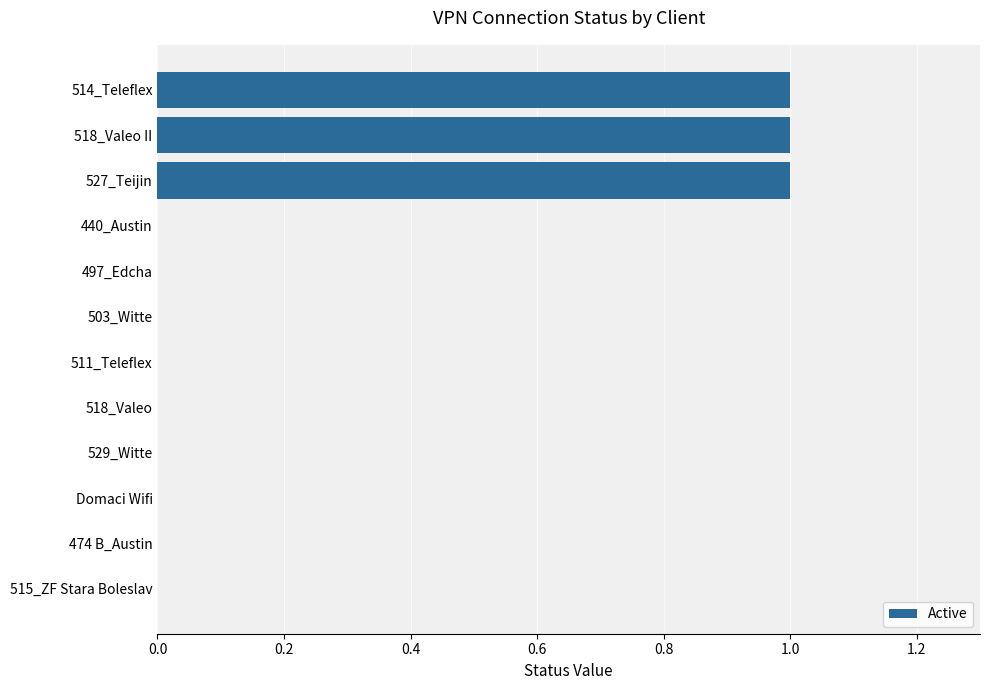

Count the values in the range 0 to 1.

12